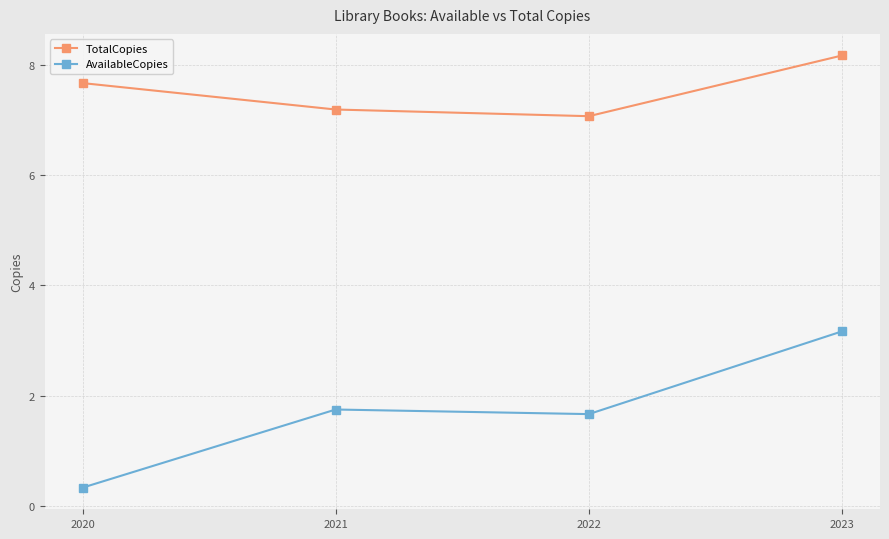

Which label corresponds to the largest value in the chart?

2023